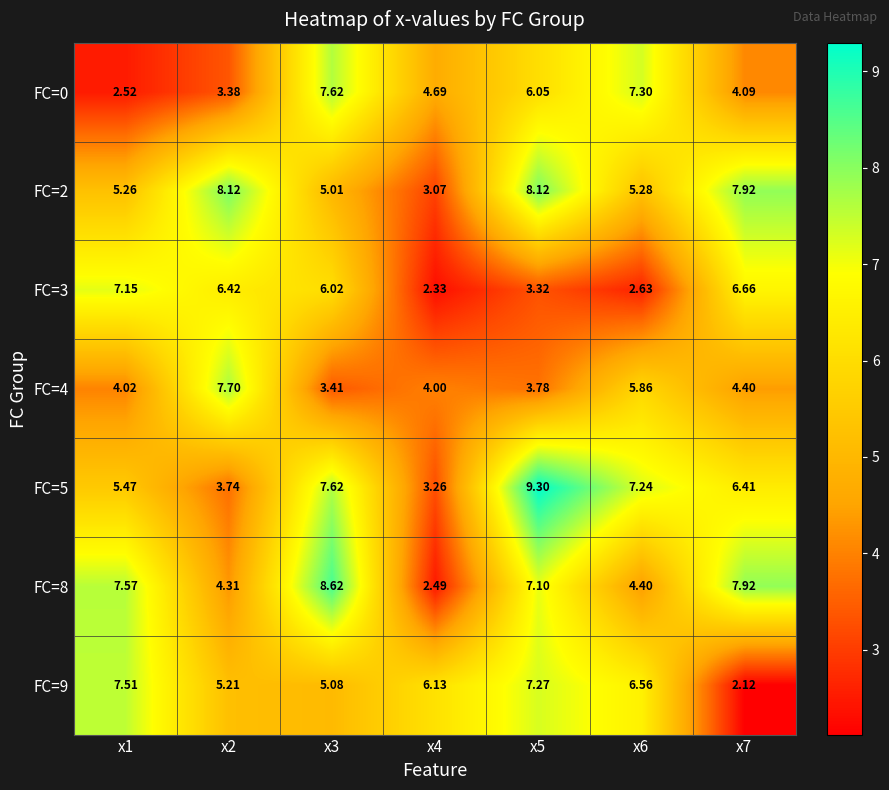

Is the value of FC=5 at x2 greater than the value of FC=0 at x1?

Yes